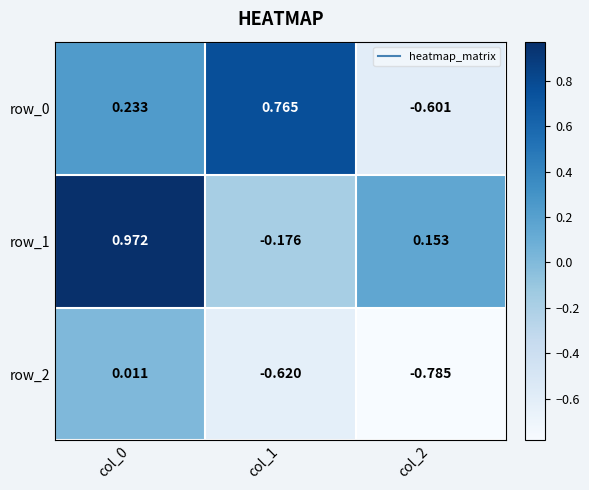

Is the value of row_1 at col_1 greater than the value of row_2 at col_2?

Yes